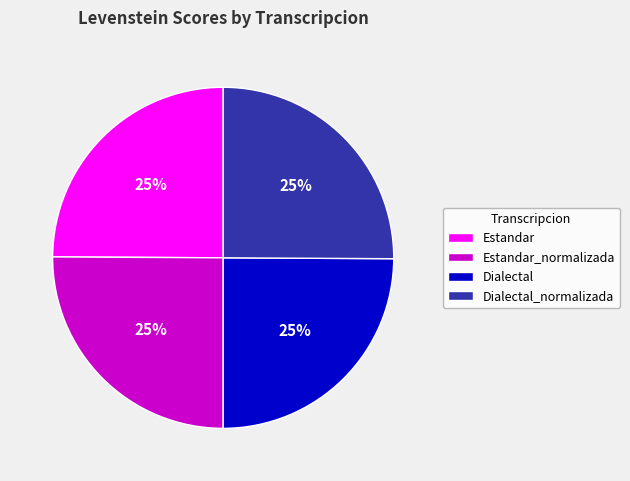

To the nearest percent, what portion does Dialectal_normalizada represent?

25%